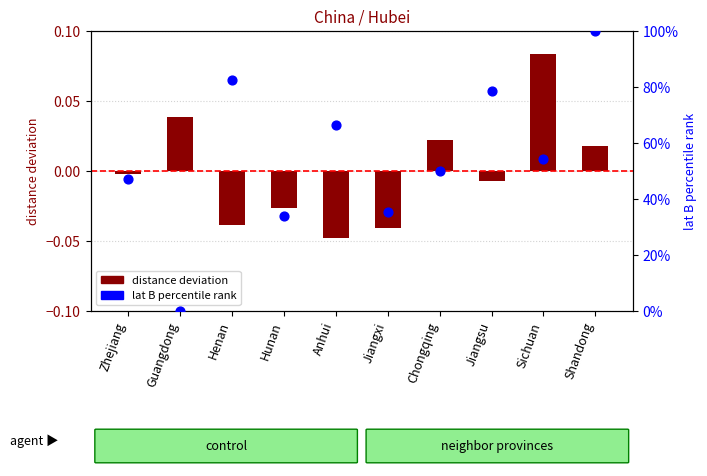

What are all the series names shown in the legend?

distance deviation, lat B percentile rank